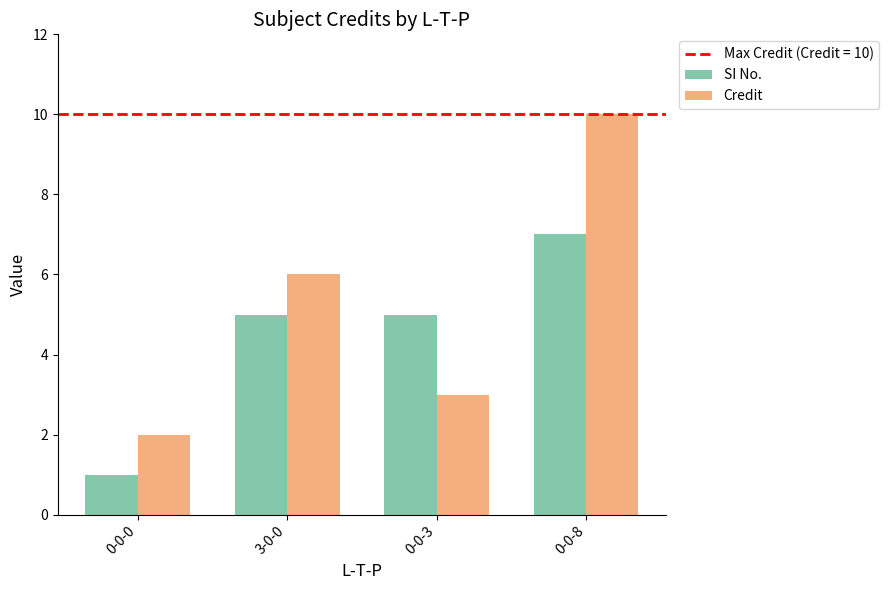

Which series has the largest total across all categories?

Credit